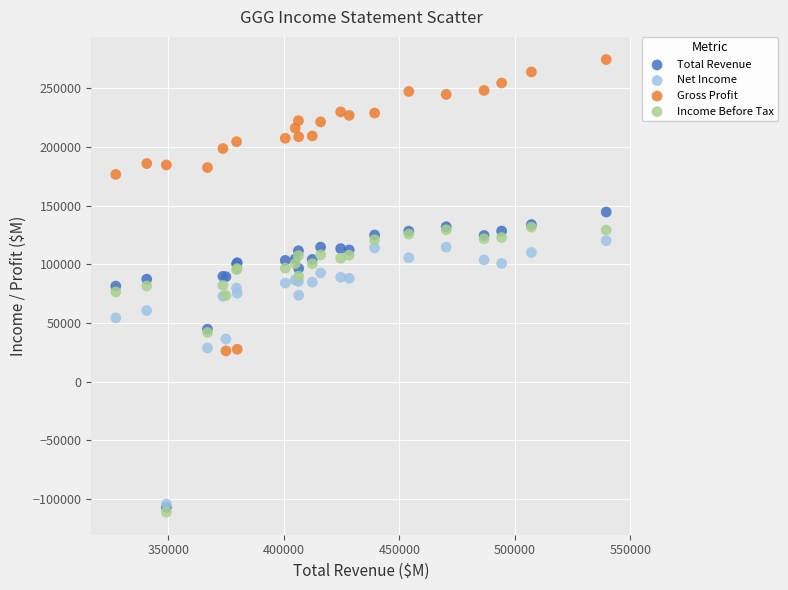

In the Gross Profit series, what Y value is closest to 150400?

176600